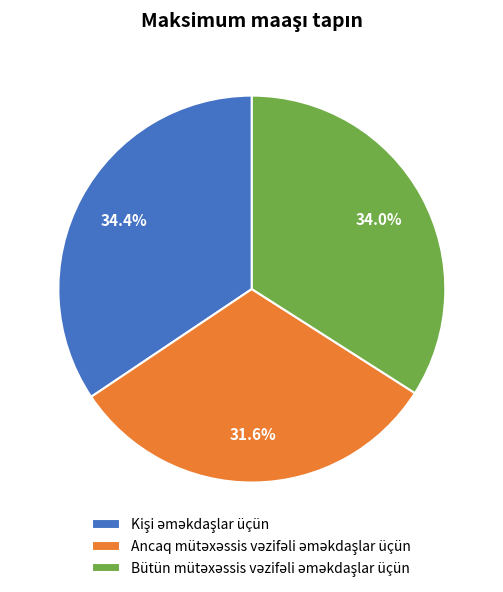

Is there a majority slice in this chart?

No